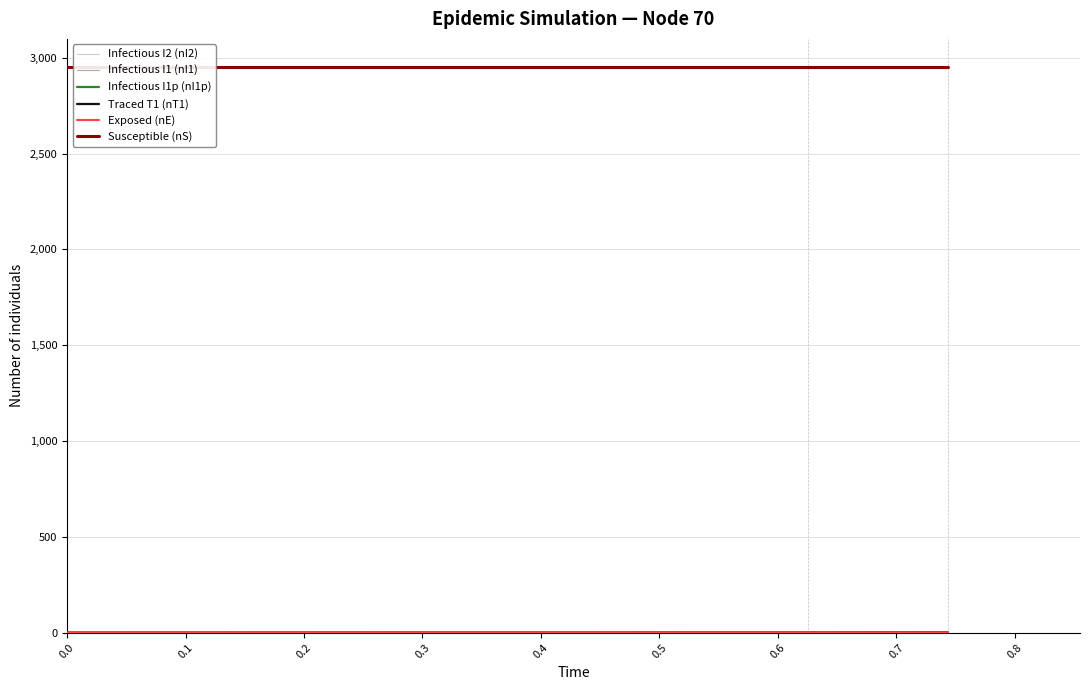

Between 0.1 and 0.0, which is larger?

0.1